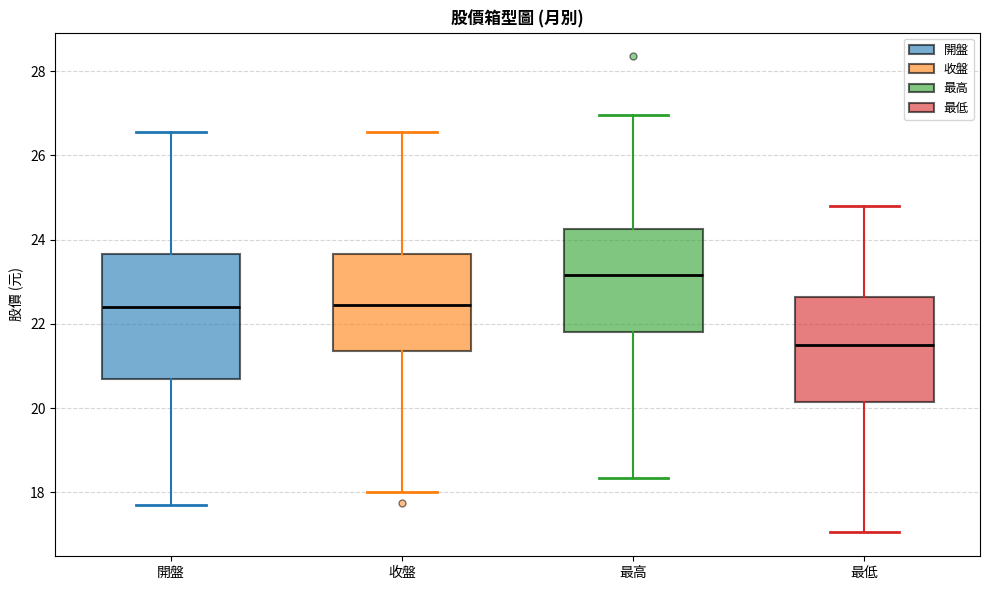

Reading left to right, read every box against the y-axis: the position of its median line, the range the box covers, and the ends of its whiskers. The values are not printed on the chart, so give them approximately, as read against the axis.

開盤: median 22.4, box 20.8 to 23.6, whiskers 17.8 to 26.6
收盤: median 22.4, box 21.4 to 23.6, whiskers 18.0 to 26.6
最高: median 23.2, box 21.8 to 24.2, whiskers 18.4 to 27.0
最低: median 21.6, box 20.2 to 22.6, whiskers 17.0 to 24.8